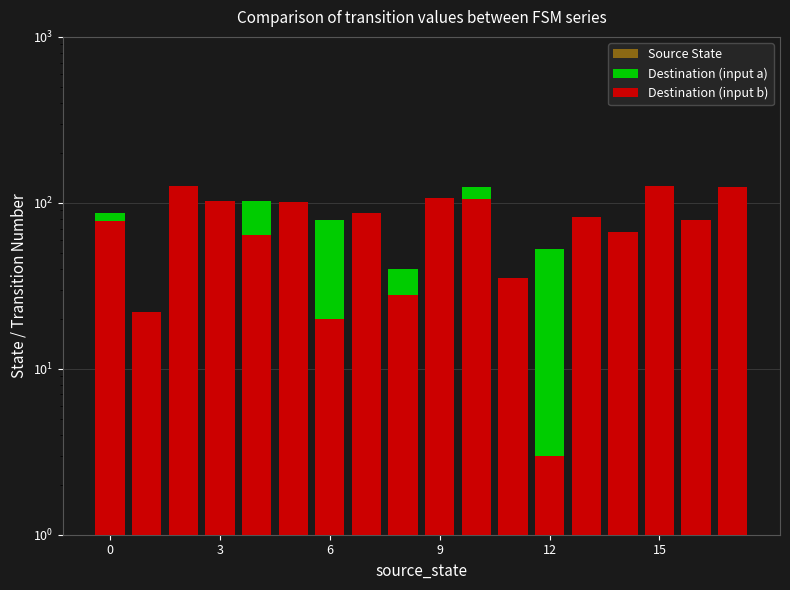

Reading left to right, what are all the values shown in this chart?

Source State: 0	1	2	3	4	5	6	7	8	9	10	11	12	13	14	15	16	17
Destination (input a): 87	22	124	71	102	67	79	15	40	106	125	34	53	13	51	11	76	115
Destination (input b): 78	22	126	102	64	101	20	87	28	107	105	35	3	82	67	126	79	124